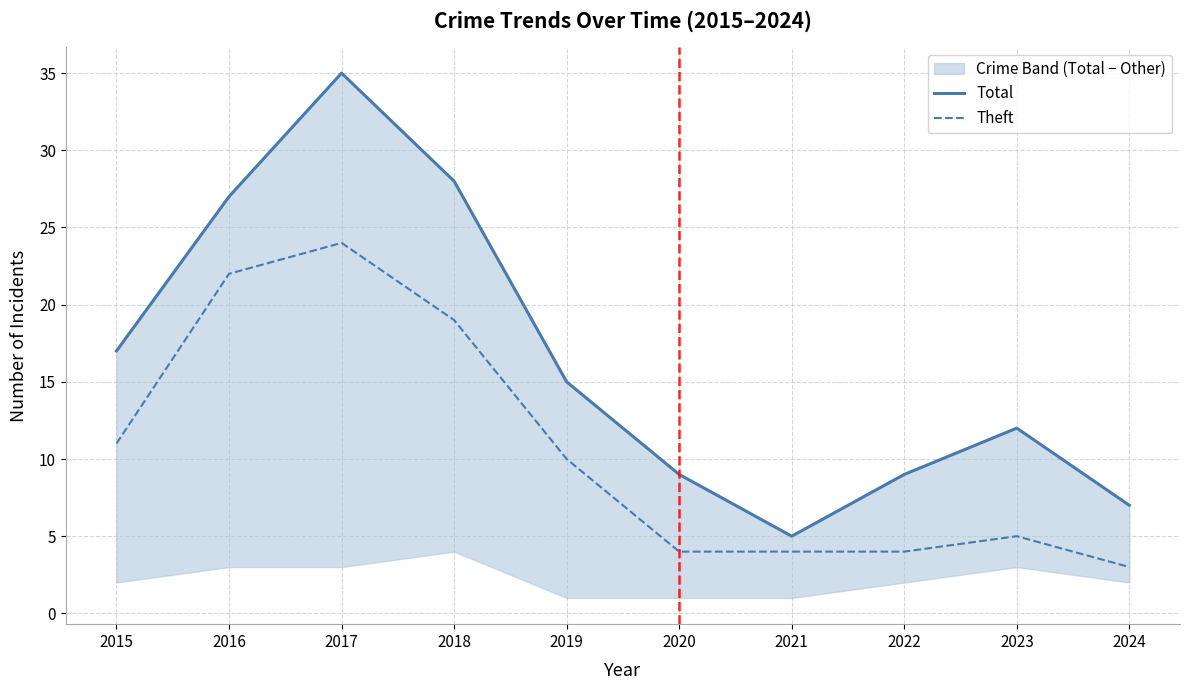

Is the value of Total at 2024 greater than the value of Theft at 2021?

Yes